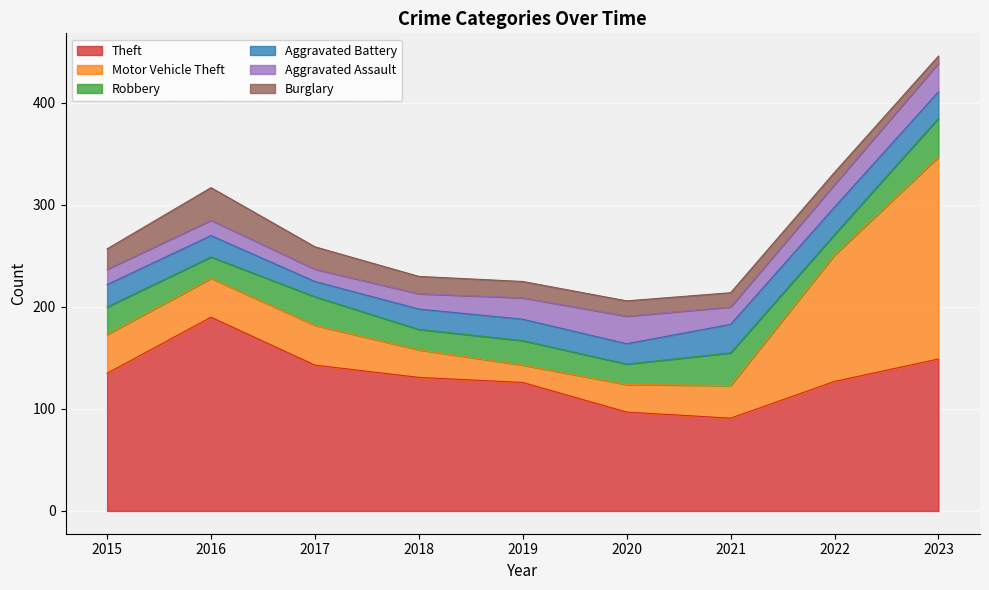

Which series ends up on top after the final intersection of Burglary and Aggravated Assault?

Aggravated Assault